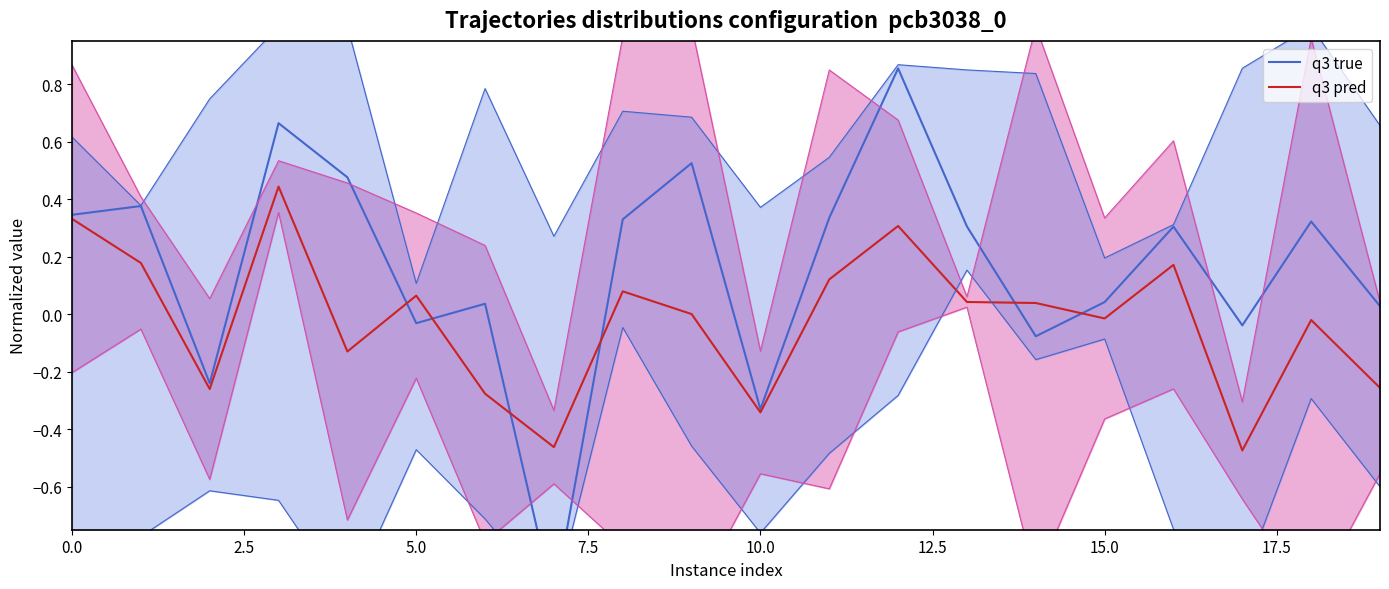

True or false: q3 true has a value of -0.0 at 17.

False